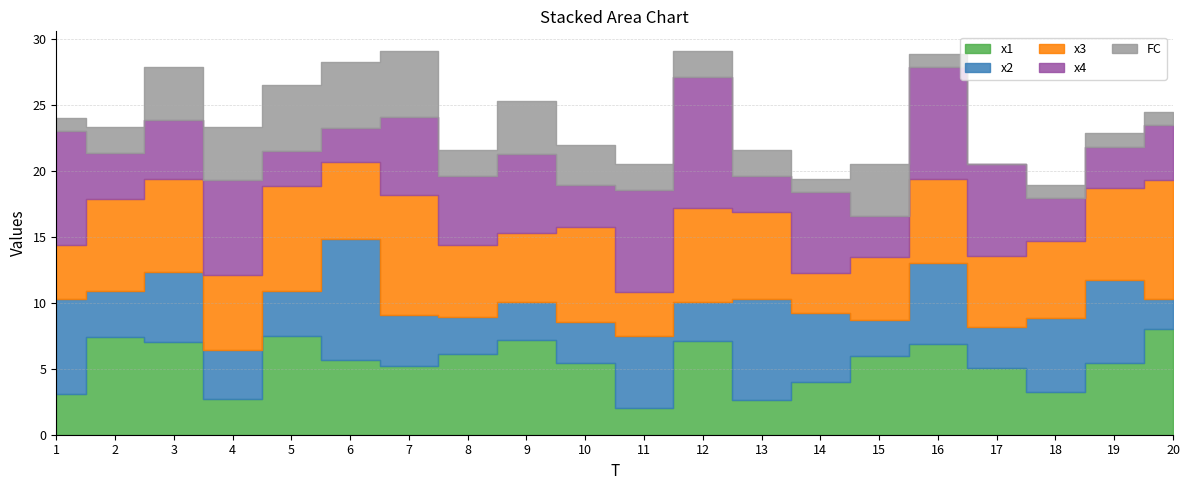

How many interior local valleys does the x3 series have?

6